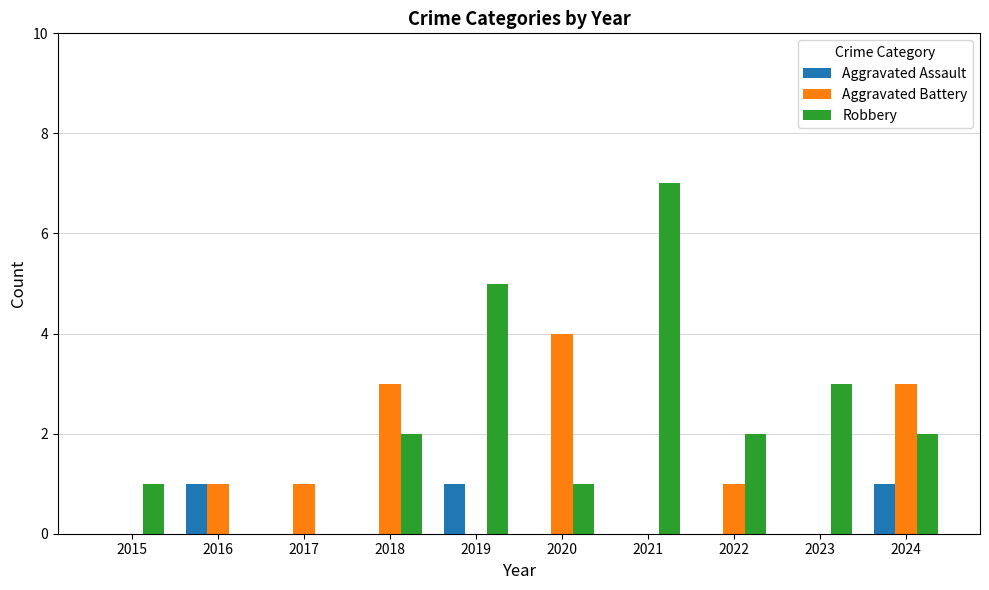

Is it true that Aggravated Battery equals 2 at 2018?

False